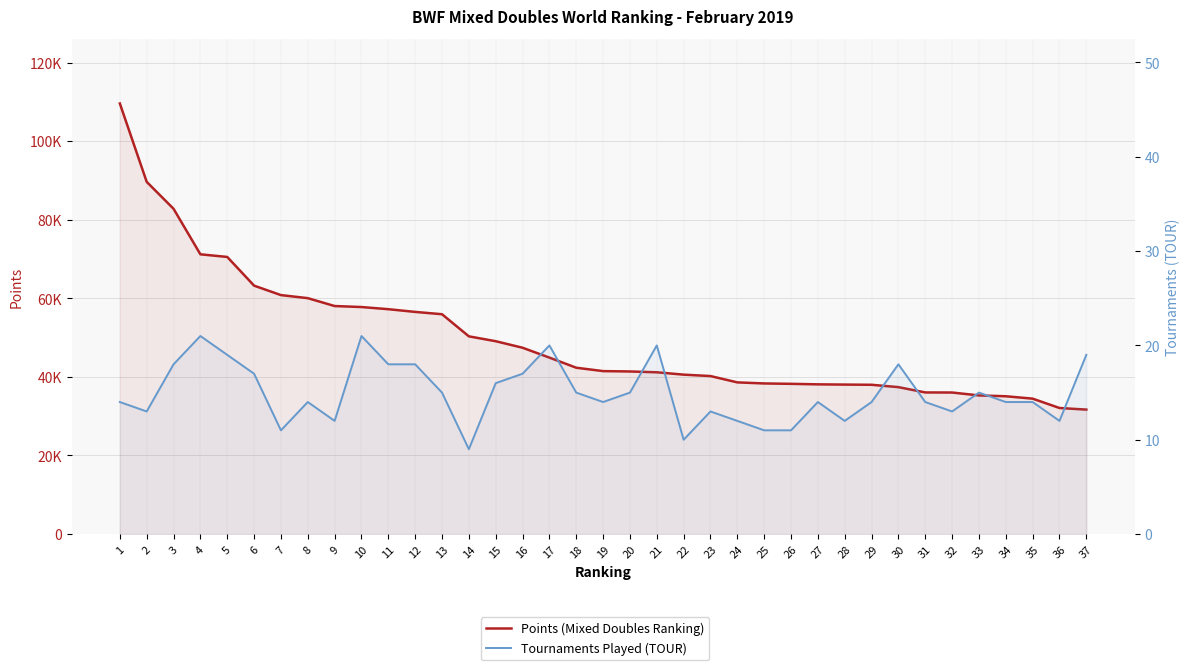

The value of Tournaments Played (TOUR) at 23 is 6.9. True or false?

False